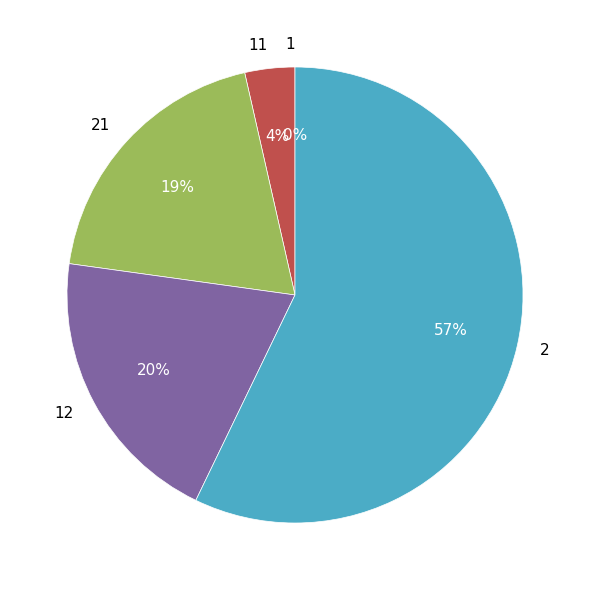

To the nearest percent, what percentage of the pie is 2?

57%